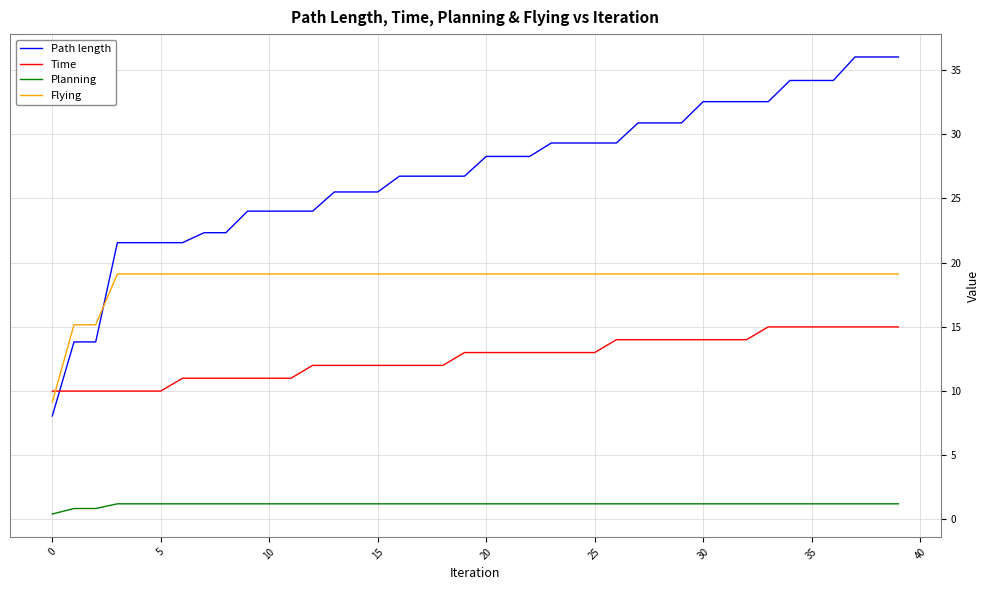

Which series has the largest total across all categories?

Path length